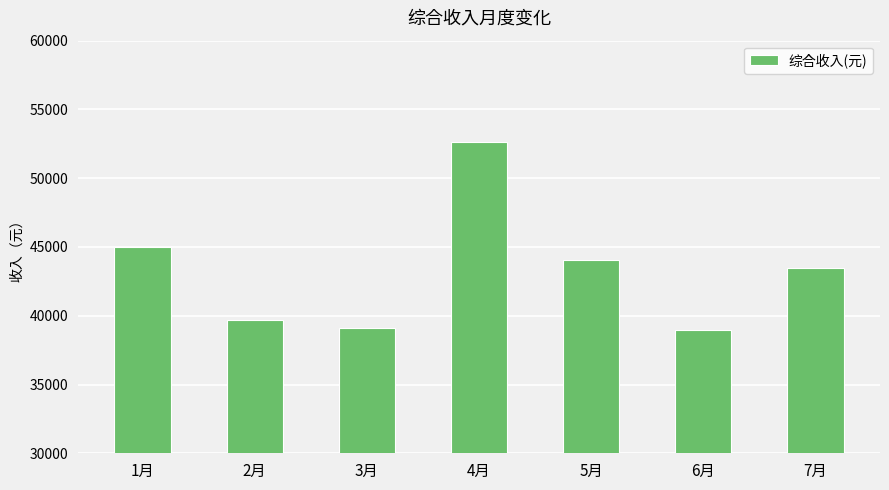

At which label is the value closest to 45767?

1月